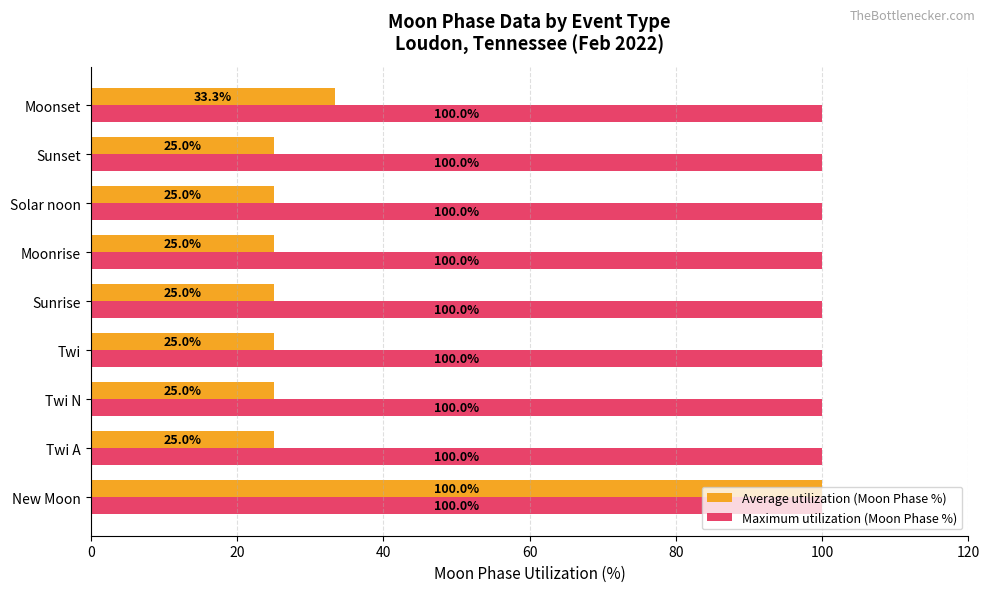

Is the value of Average utilization (Moon Phase %) at Moonrise greater than the value of Maximum utilization (Moon Phase %) at Twi N?

No